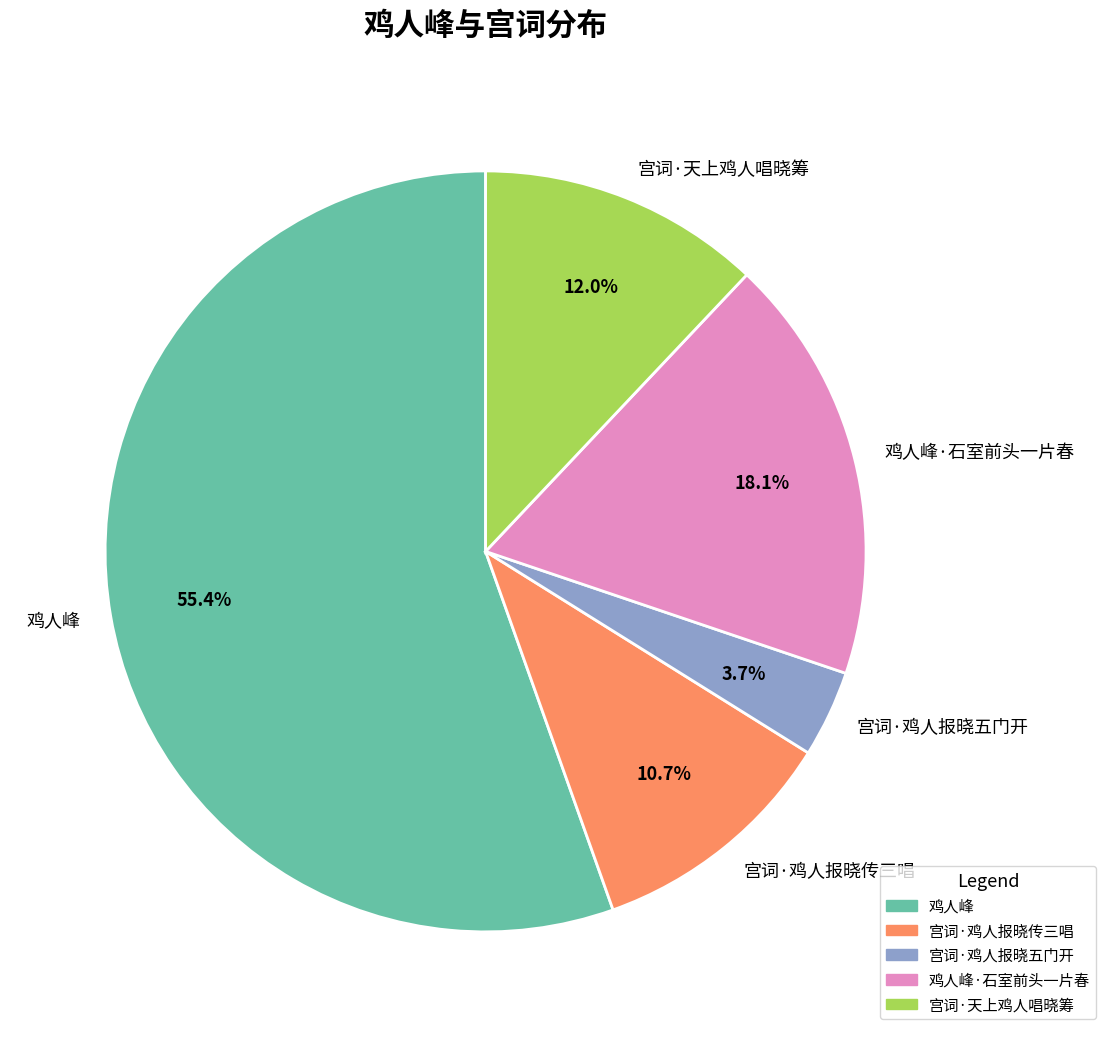

What is the ratio of the value at 鸡人峰 to the value at 宫词·鸡人报晓传三唱?

5.2